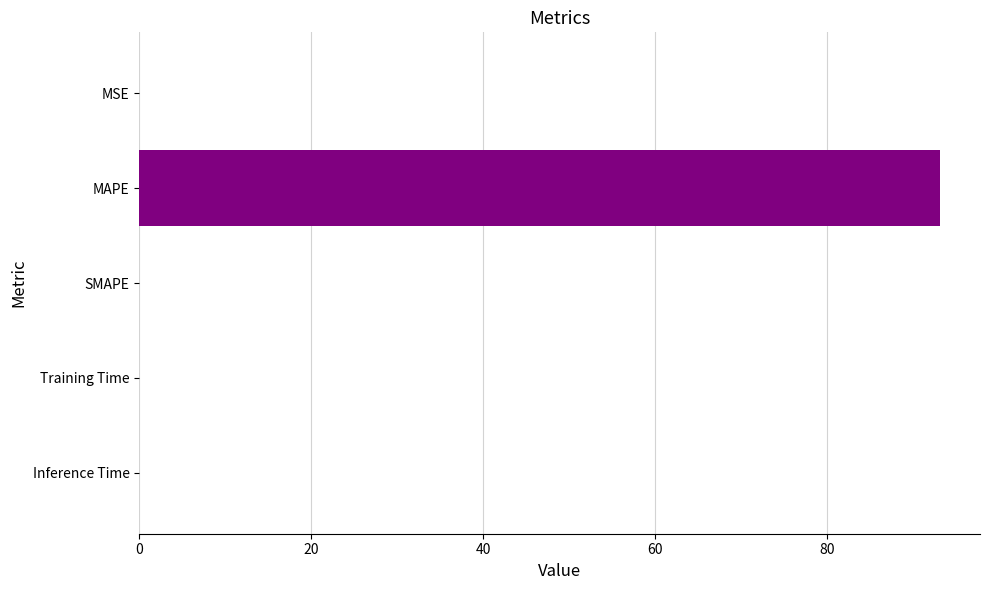

What is the maximum value shown in the chart?

93.2